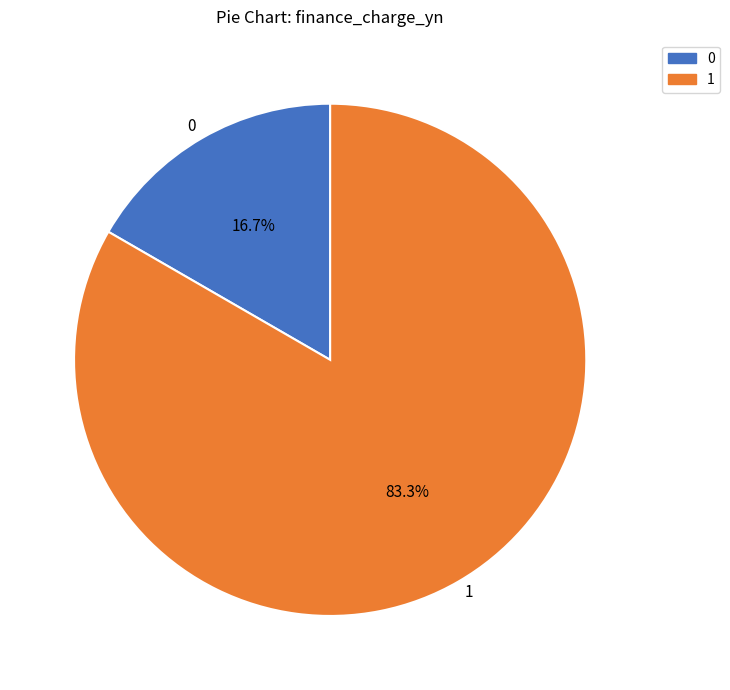

What percentage is NOT represented by 1?

16.7%